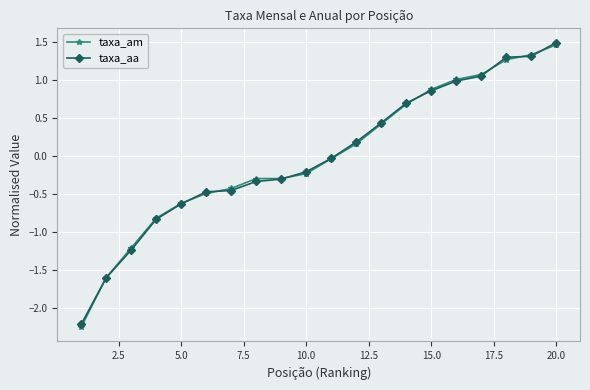

At how many categories does at least one series exceed -1?

17